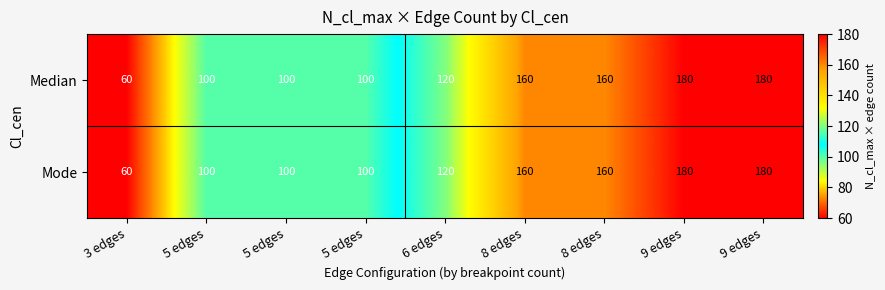

How many series are shown in this chart?

2